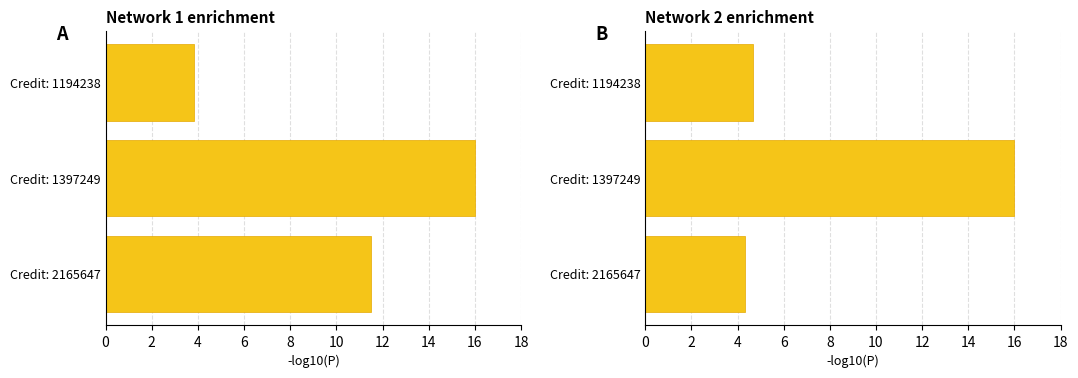

How many groups of bars are there?

3